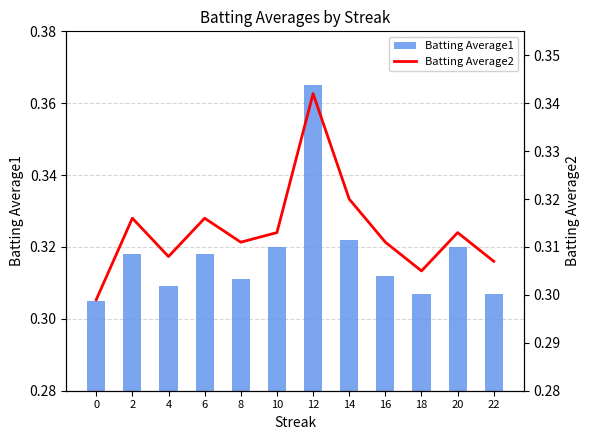

Which series changed the most between 14 and 20?

Batting Average2